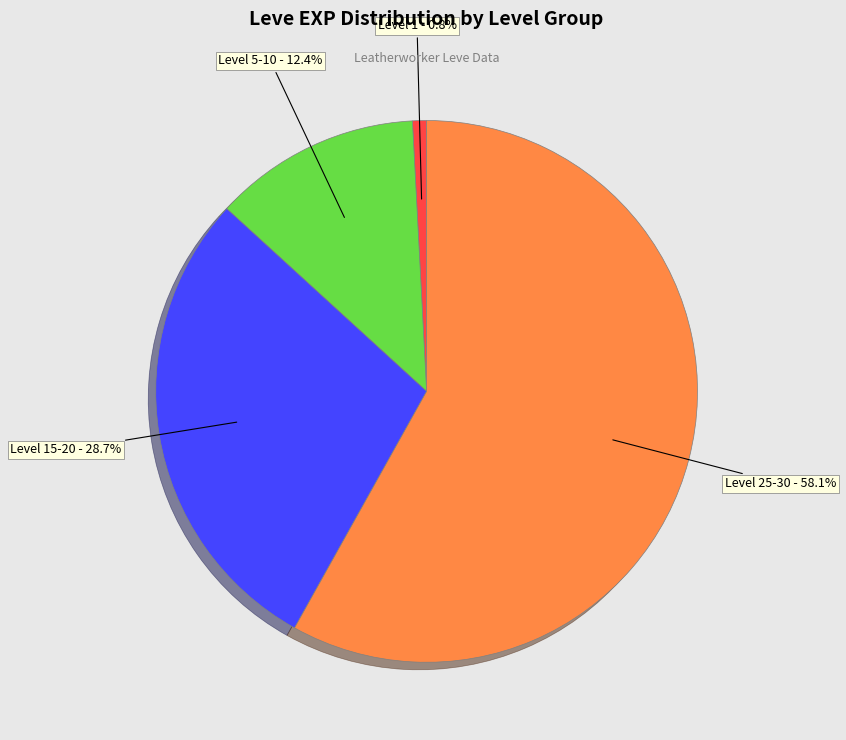

Does any single category account for the majority?

Yes